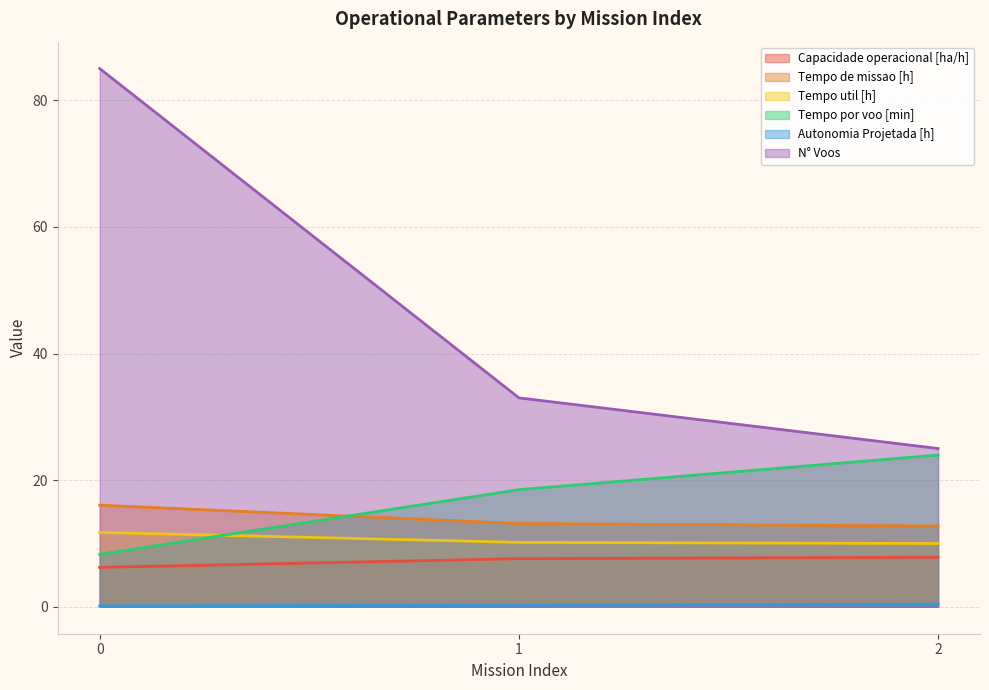

What is the value of the Tempo de missao [h] point at the 1st from the left?

16.1